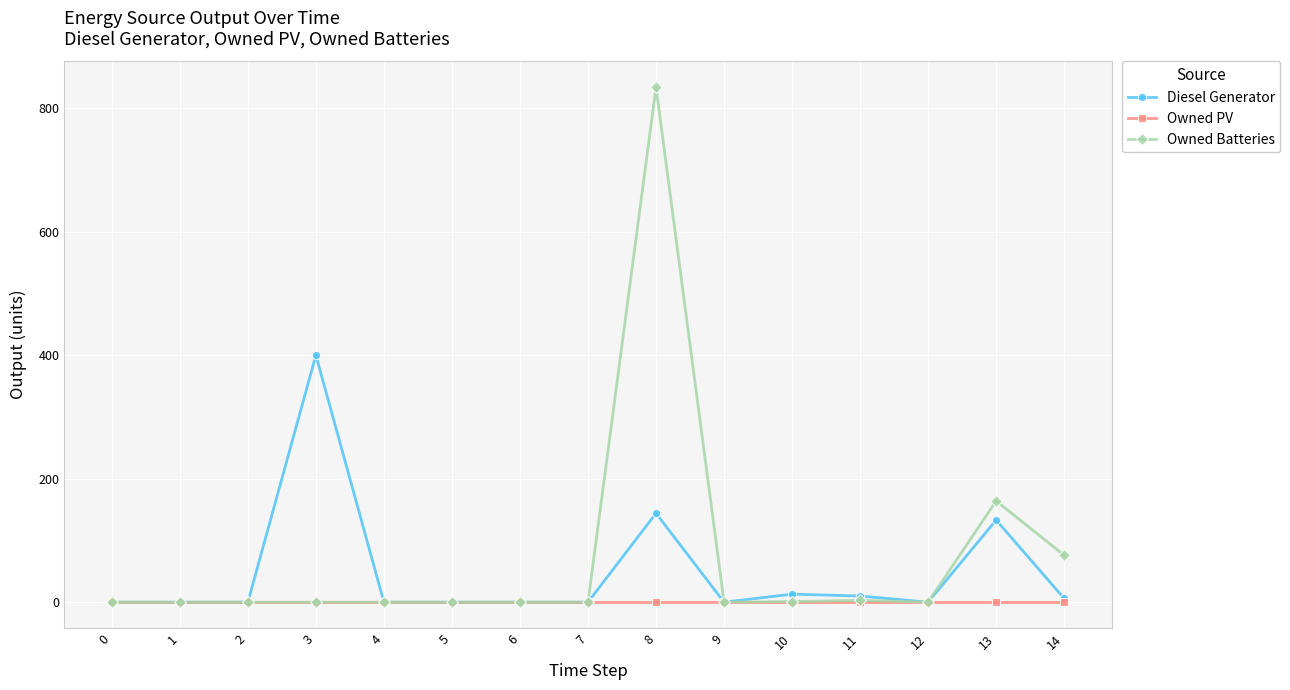

True or false: Owned Batteries has more than 1 interior local peaks.

True